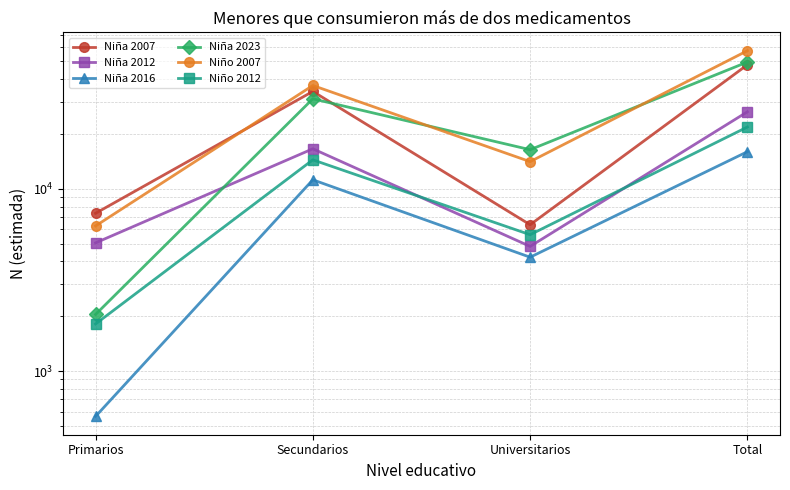

What is the value of the Niño 2012 point at the 1st from the left?

1814